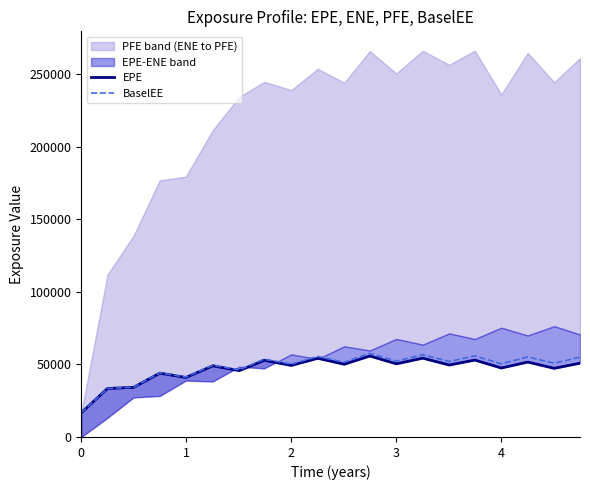

How many data points in EPE are above 49600?

10